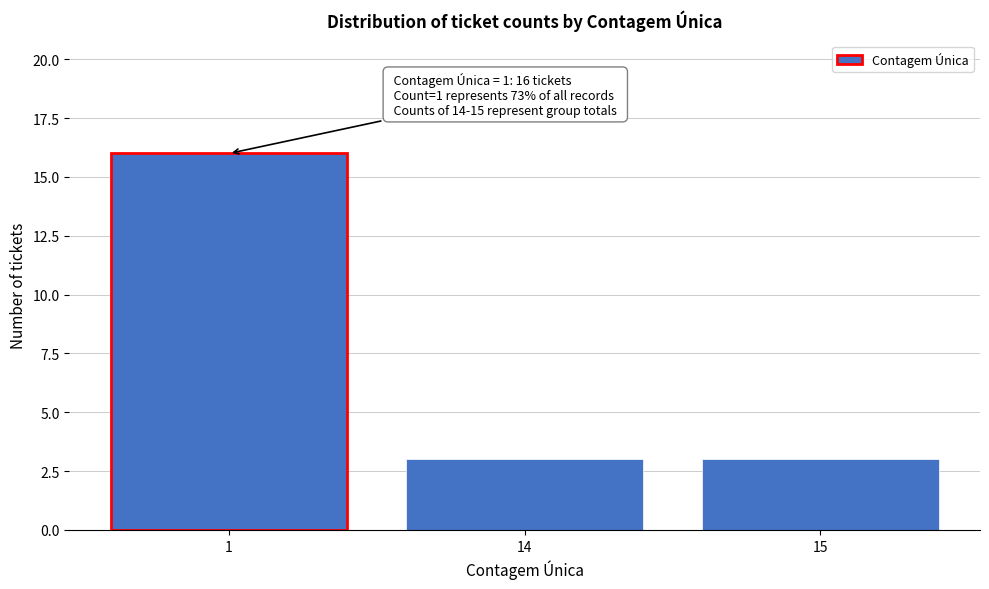

Reading left to right, transcribe all the data shown in this chart.

1=16	14=3	15=3